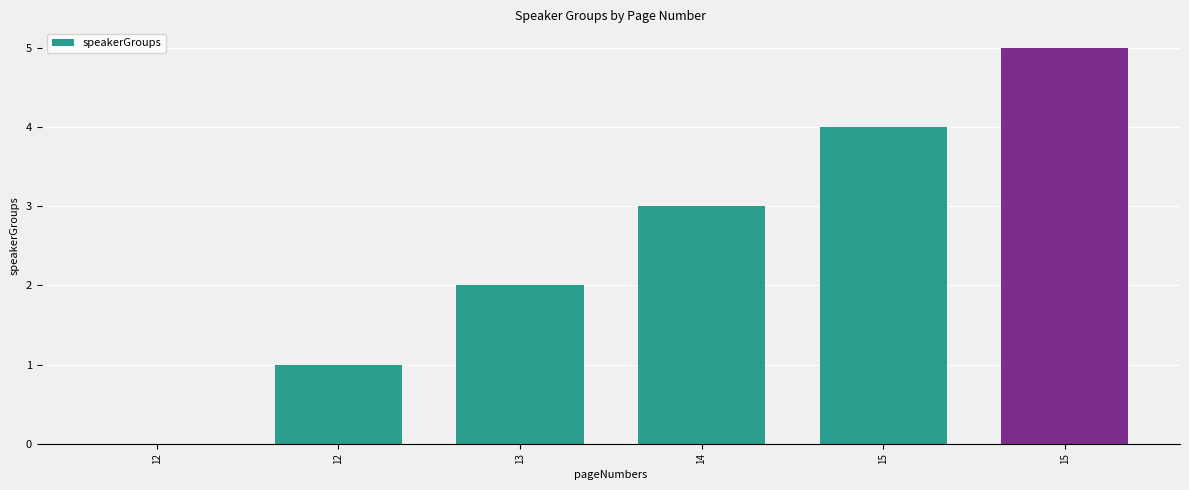

How many values are above zero?

5